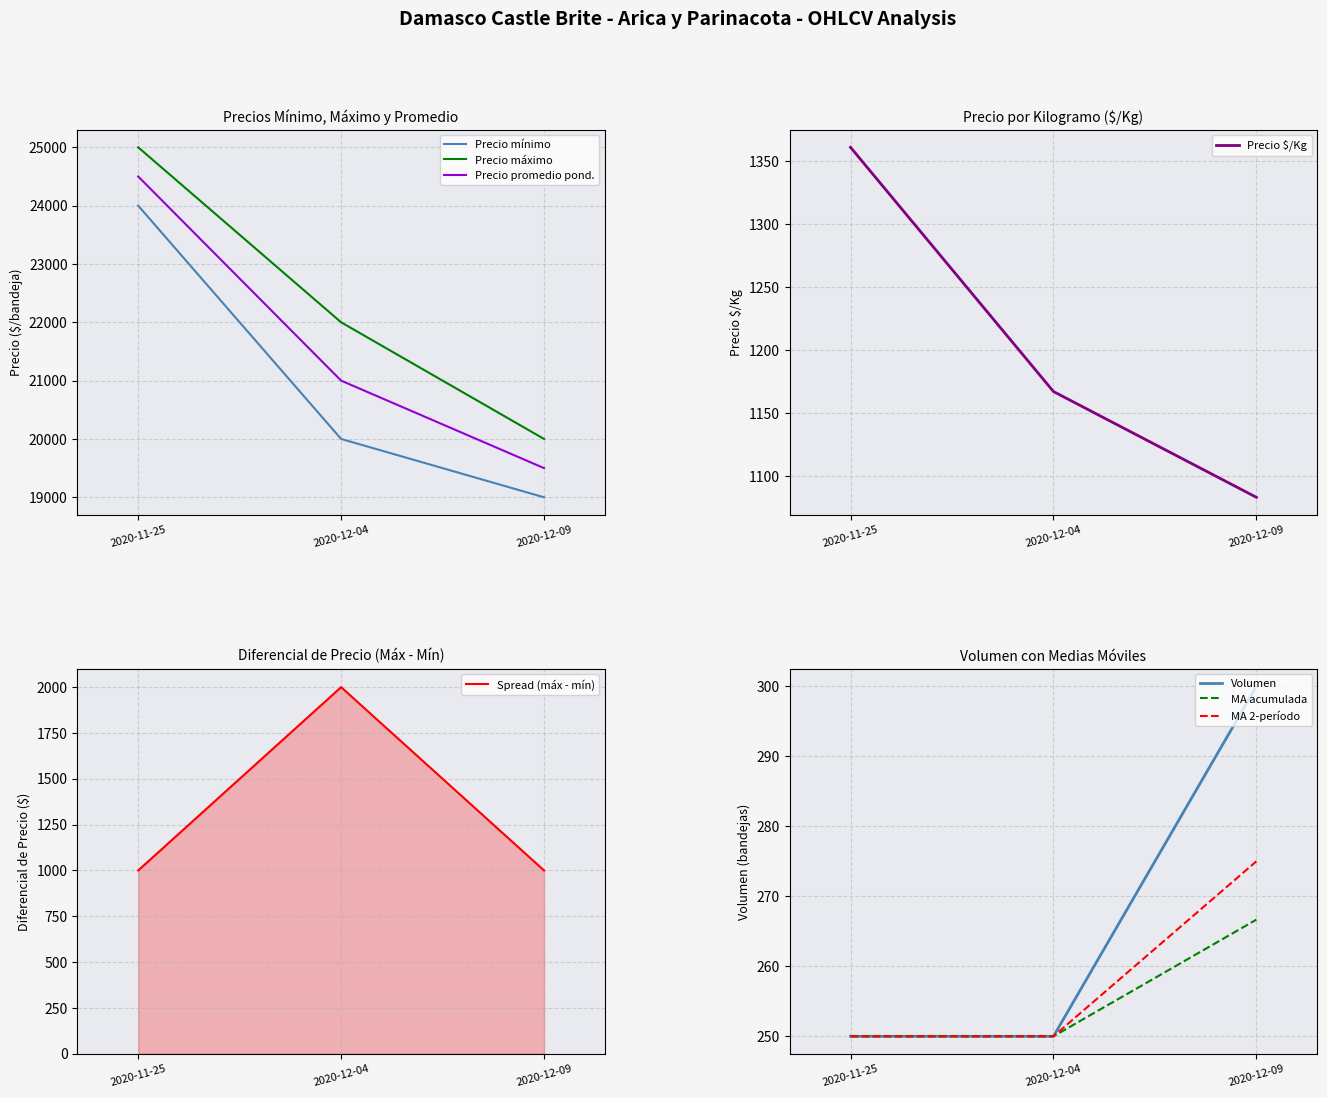

At which category is the sum across all series the highest?

2020-11-25